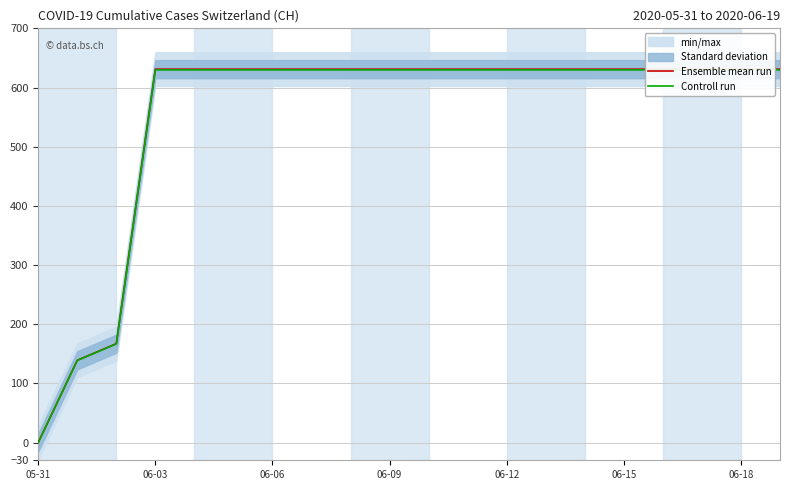

Which series has the largest total across all categories?

Ensemble mean run